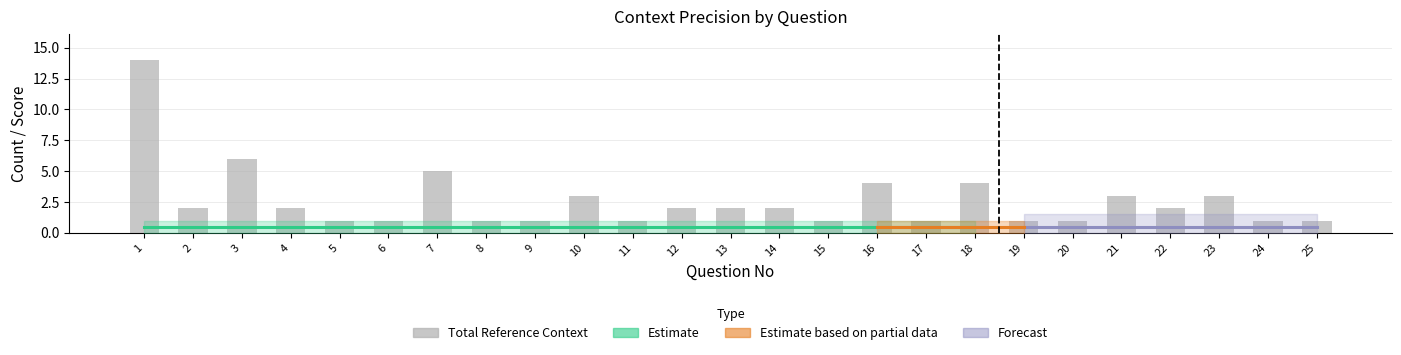

What is the value of the Forecast bar at the 21st from the left?

0.5